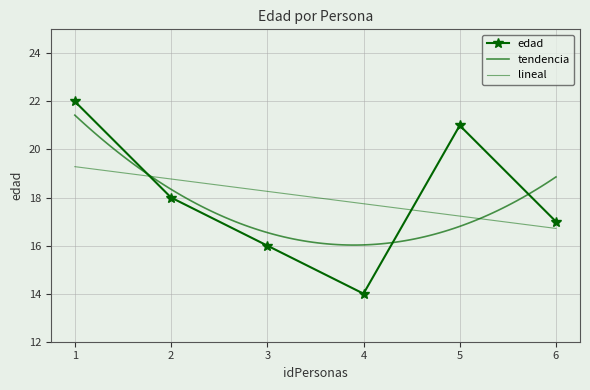

What is the sum of the values at 1 and 5?

43